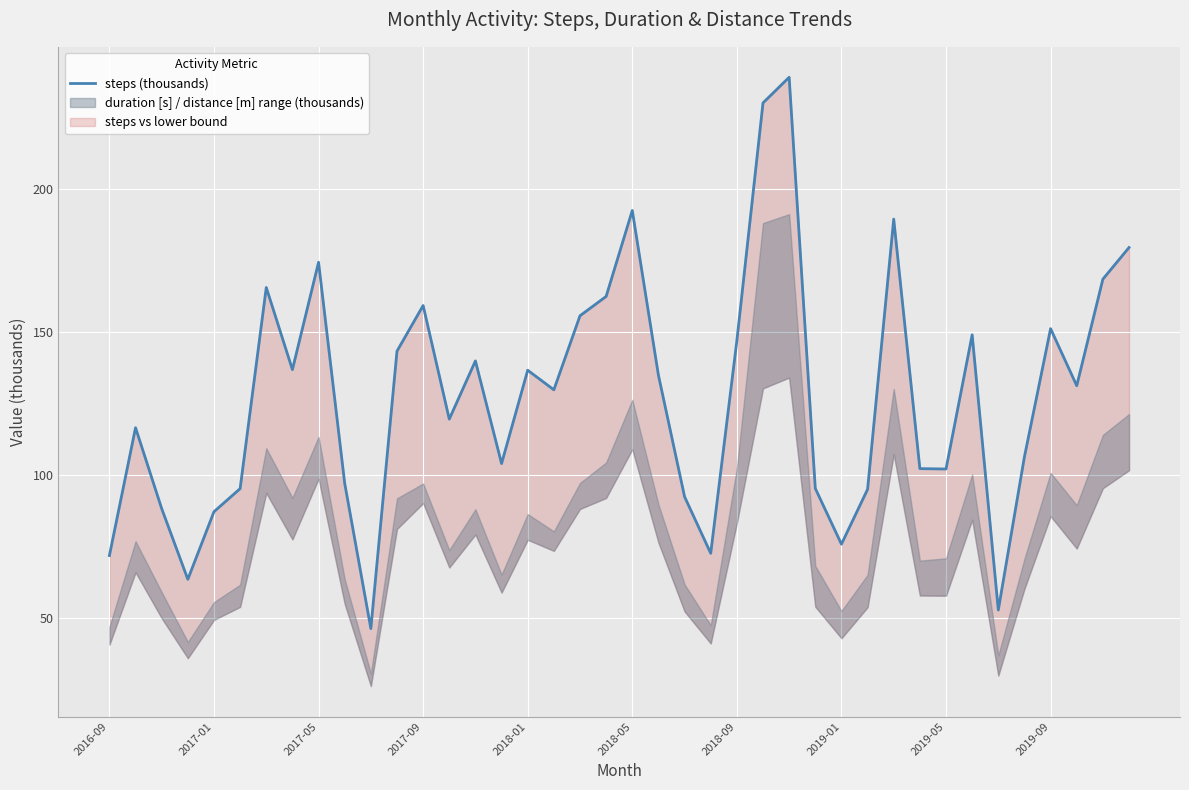

What is the change in value from 2019-09 to 37?

+34.1